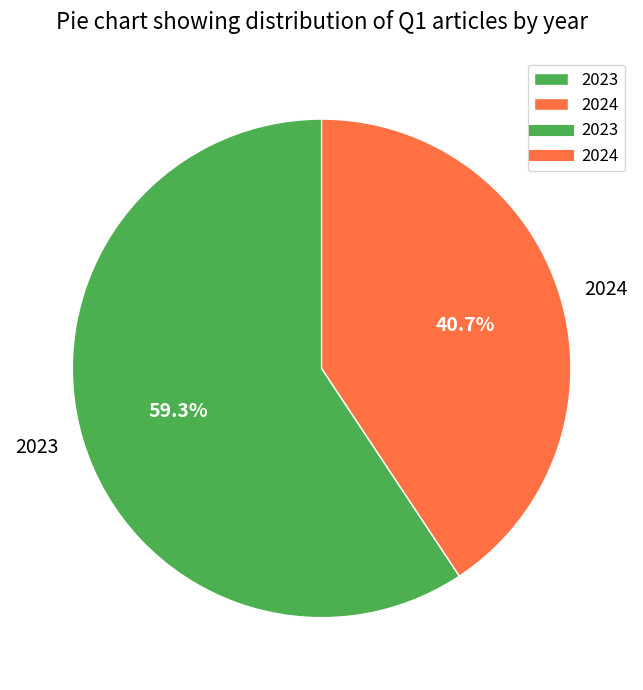

What percentage do 2023 and 2024 together represent?

100.0%